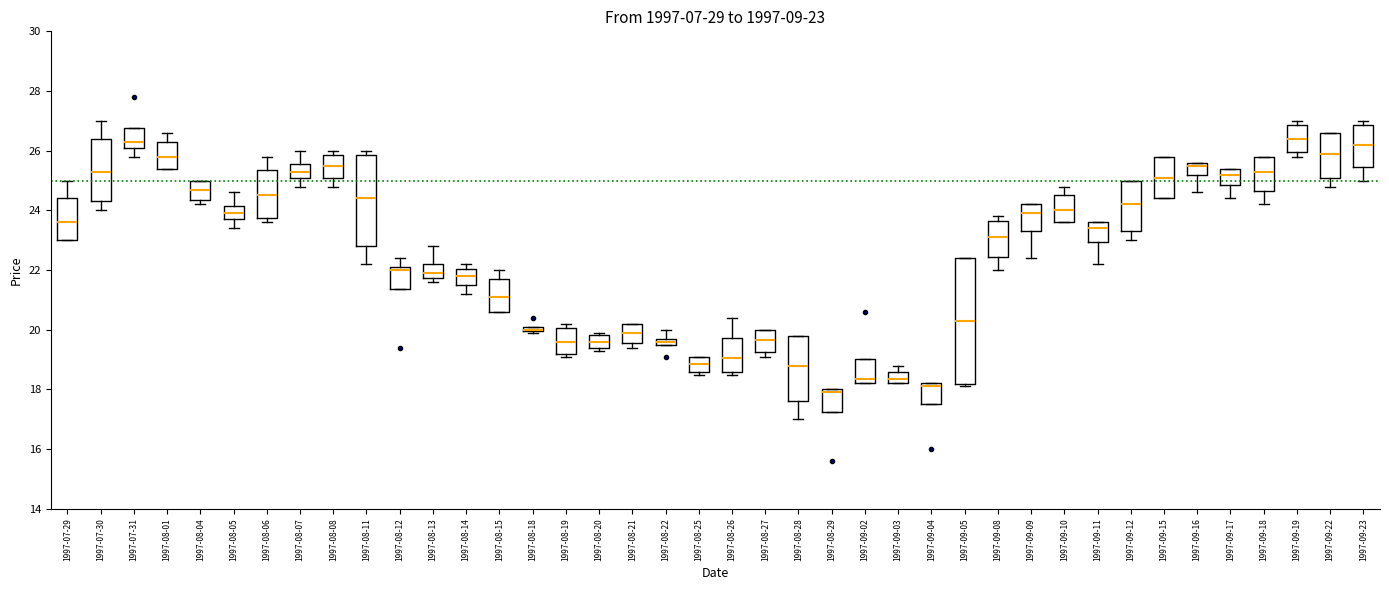

Comparing the boxes themselves (not the whiskers), which one is the tallest?

1997-09-05